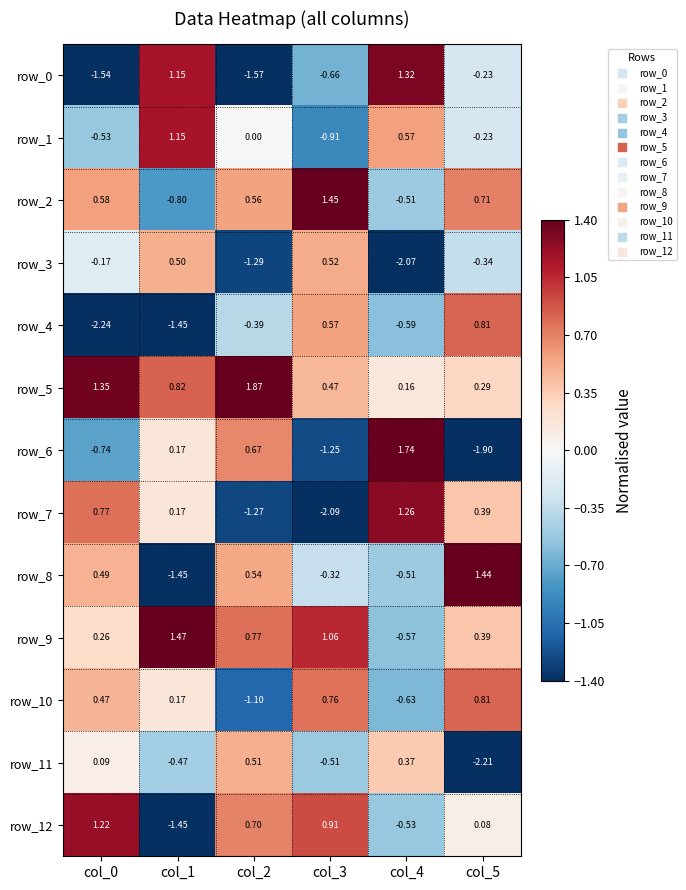

Is the value of row_9 at col_1 greater than the value of row_0 at col_1?

Yes